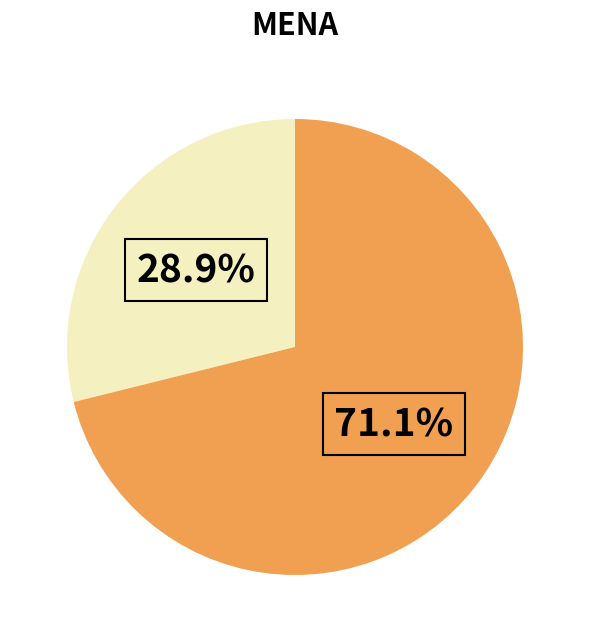

Does any single category account for the majority?

Yes